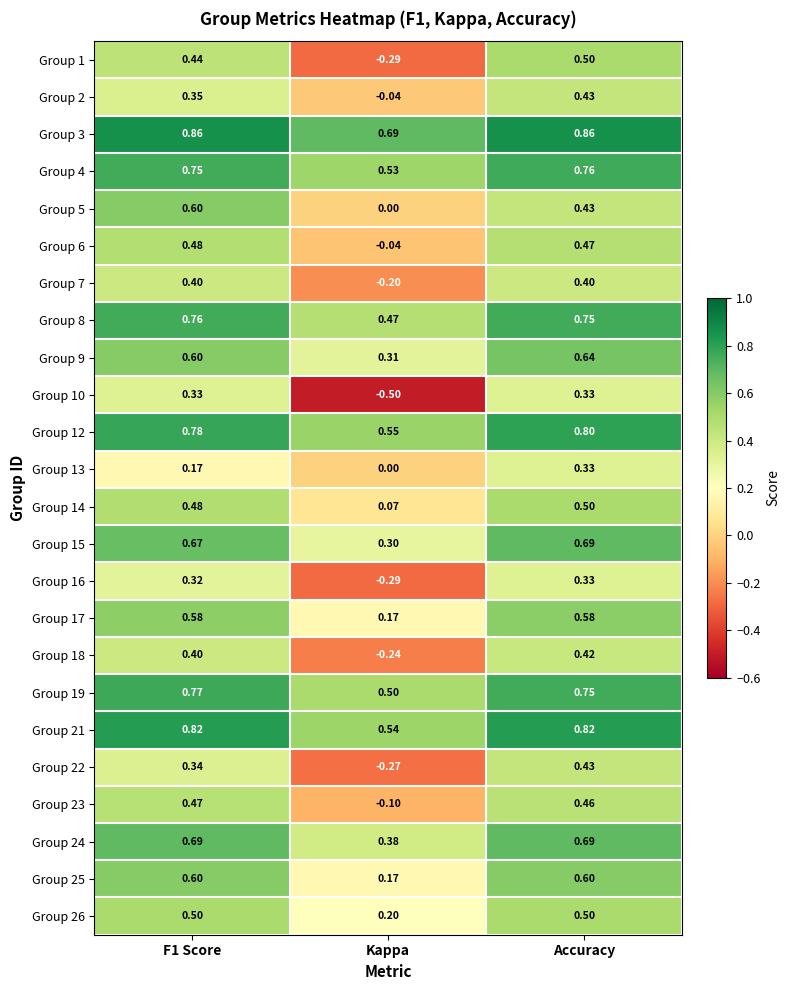

Count the number of data series in this chart.

24